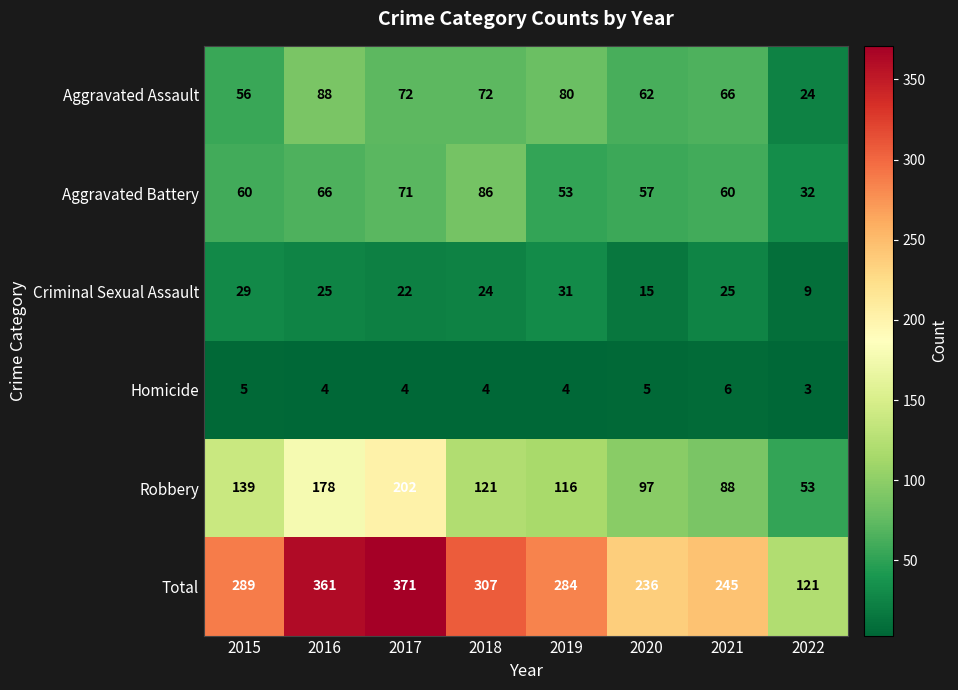

At which category does the chart reach its peak across all series?

2017